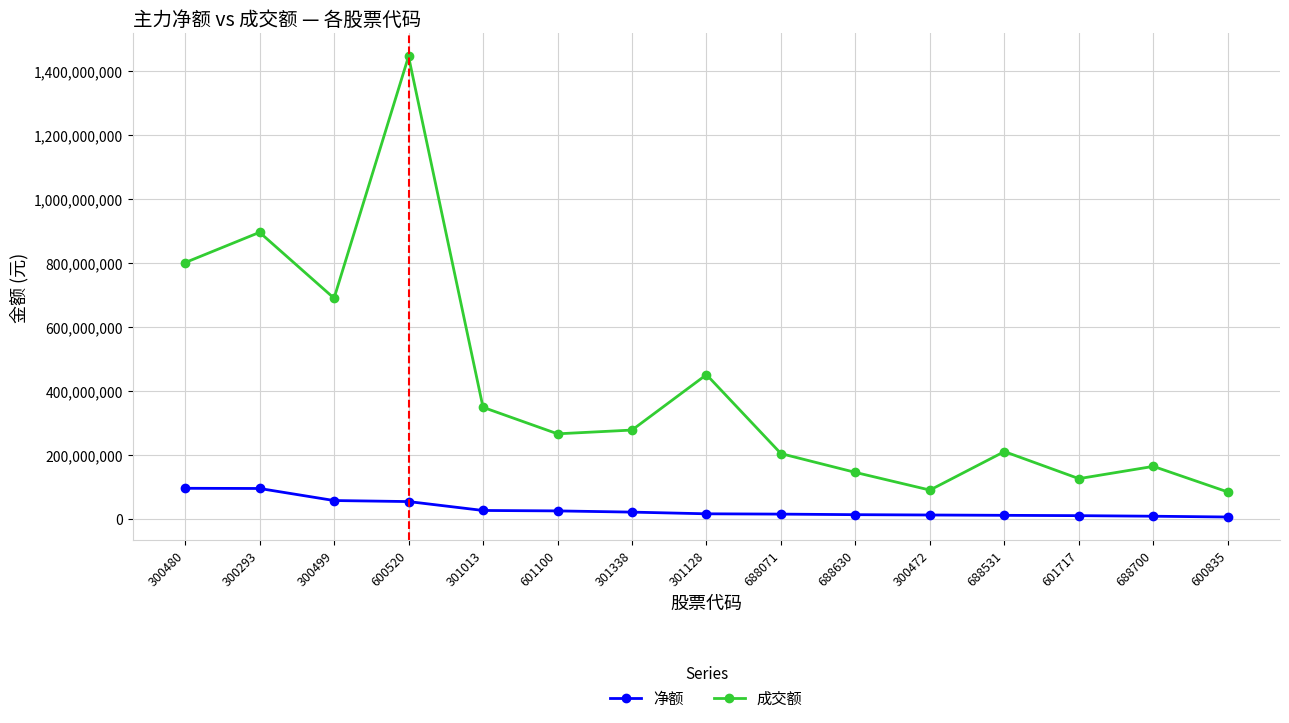

Is the value of 净额 at 301128 greater than the value of 成交额 at 601717?

No